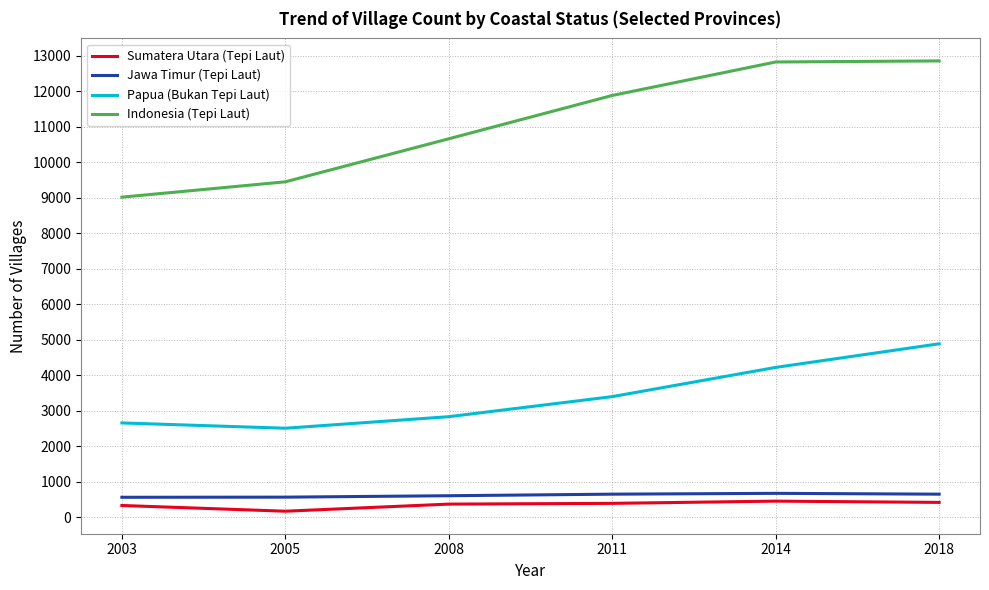

True or false: Indonesia (Tepi Laut) and Jawa Timur (Tepi Laut) intersect in this chart.

False